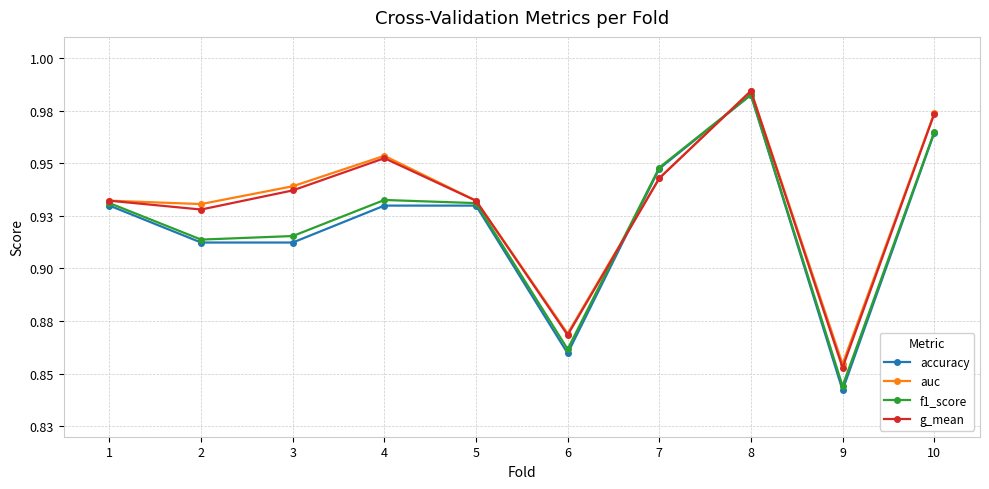

What are all the series names shown in the legend?

accuracy, auc, f1_score, g_mean